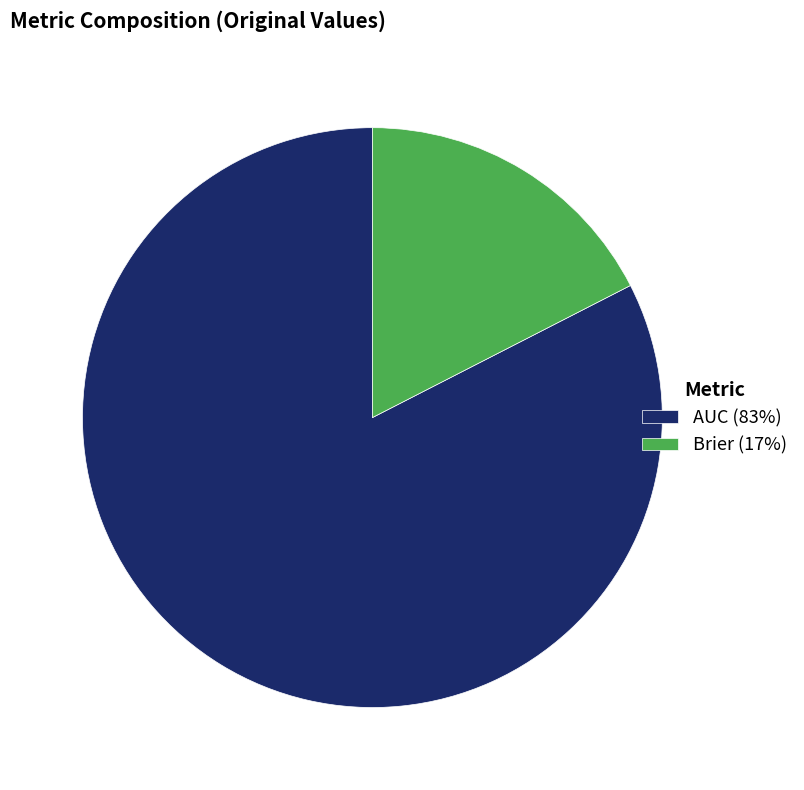

How many slices are in this pie chart?

2